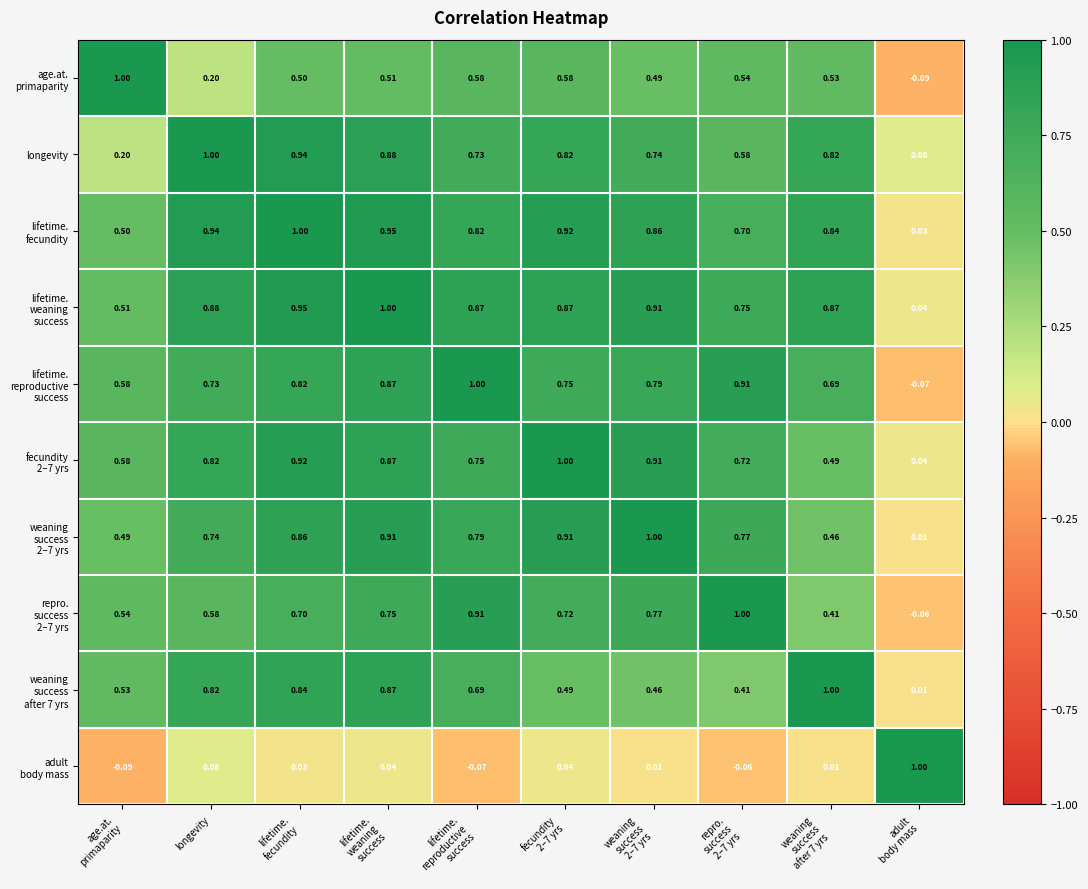

What is the greatest value displayed?

1.0